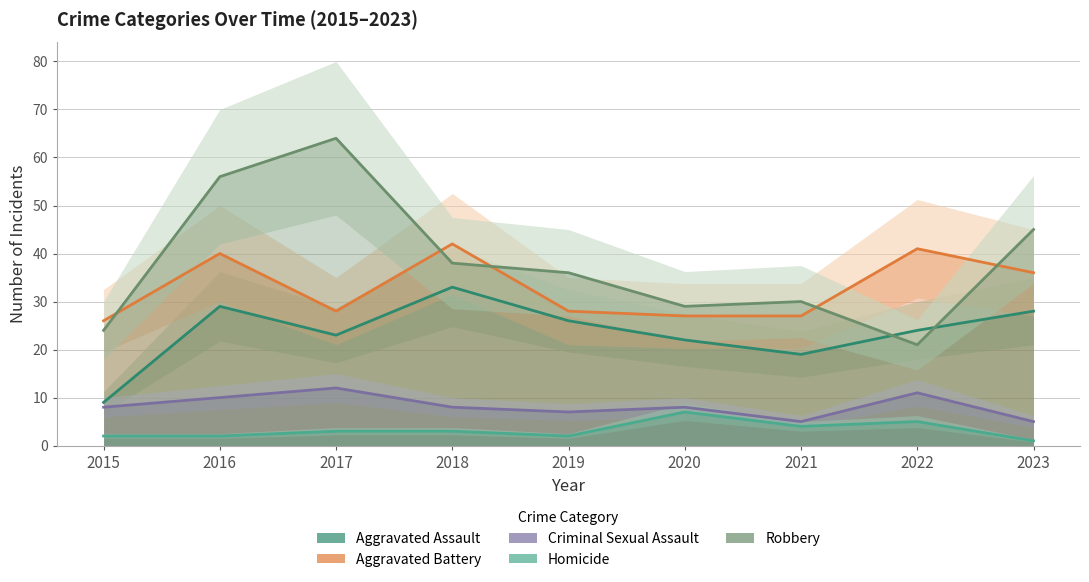

How many intersections are there between Robbery and Aggravated Assault?

2